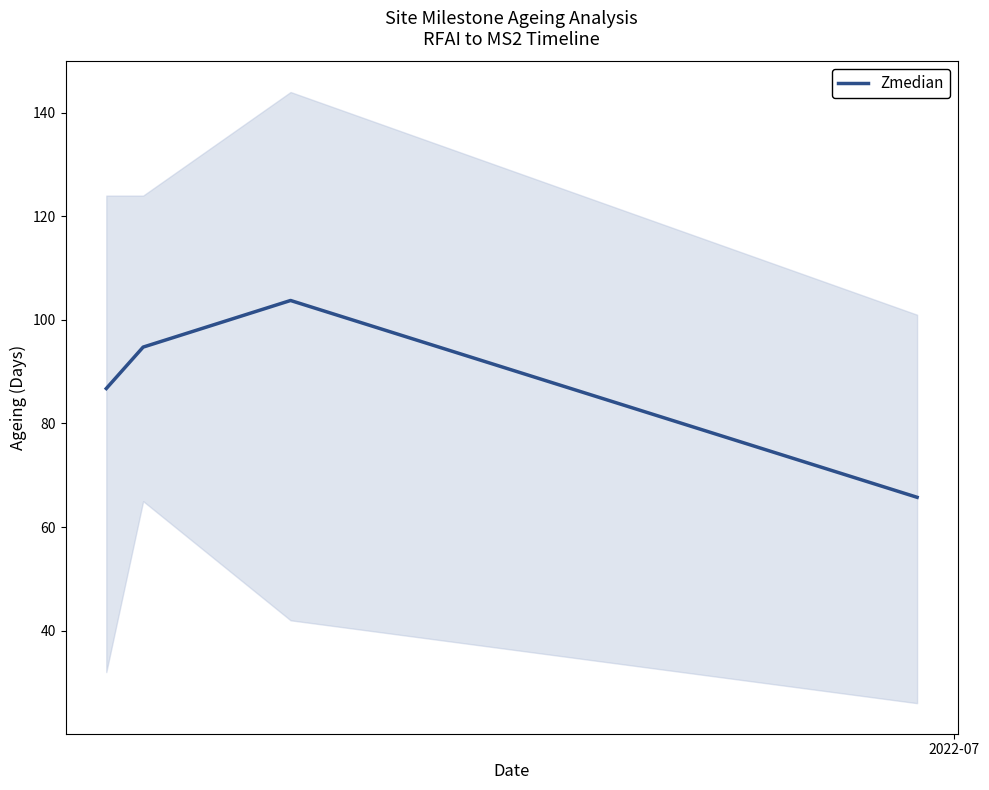

What is the average value?

87.8